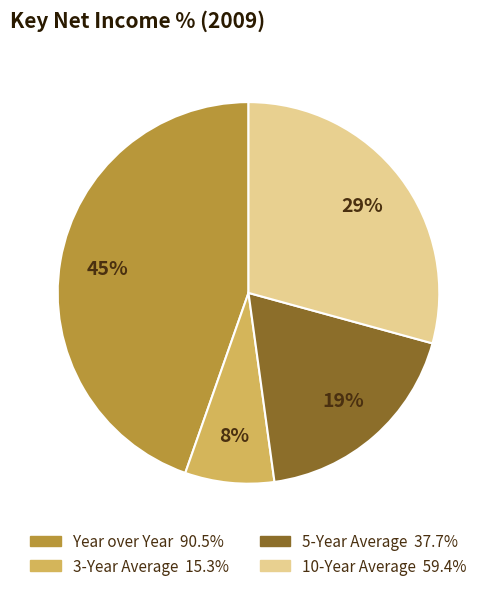

To the nearest percent, what is the combined percentage of 10-Year Average and 3-Year Average?

37%